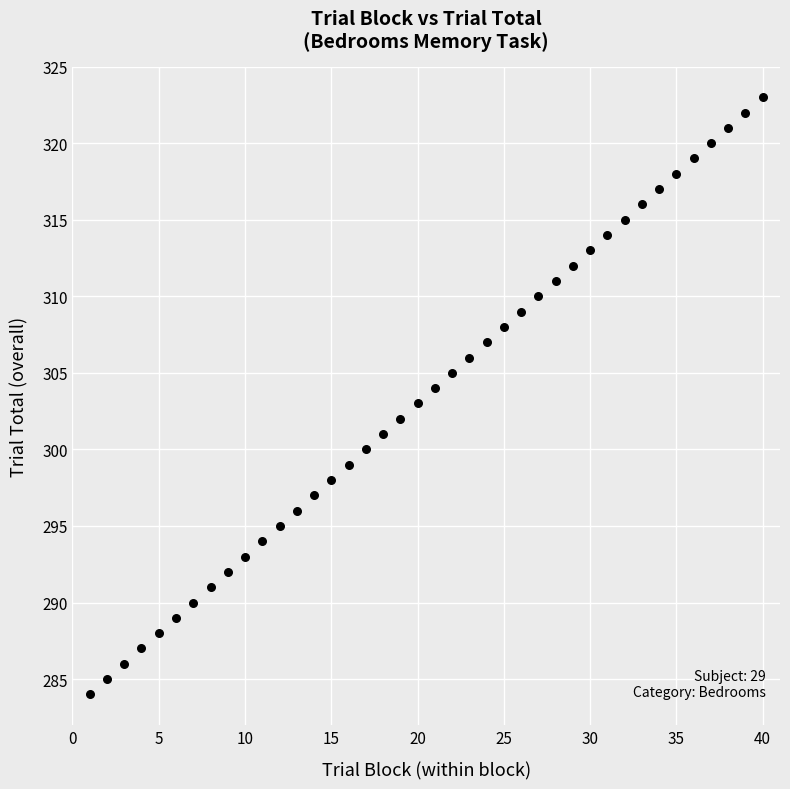

What is the range of X values (max minus min)?

39